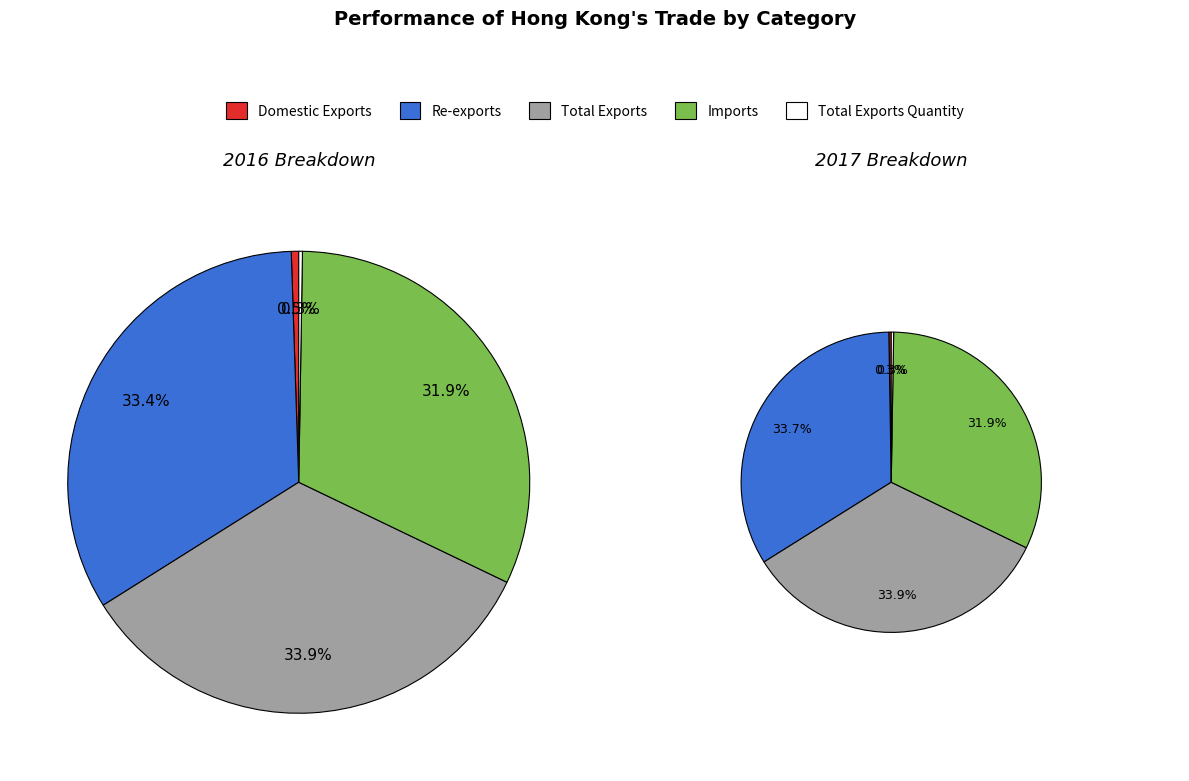

Rank the categories by value from lowest to highest.

Total Exports Quantity, Domestic Exports, Imports, Re-exports, Total Exports